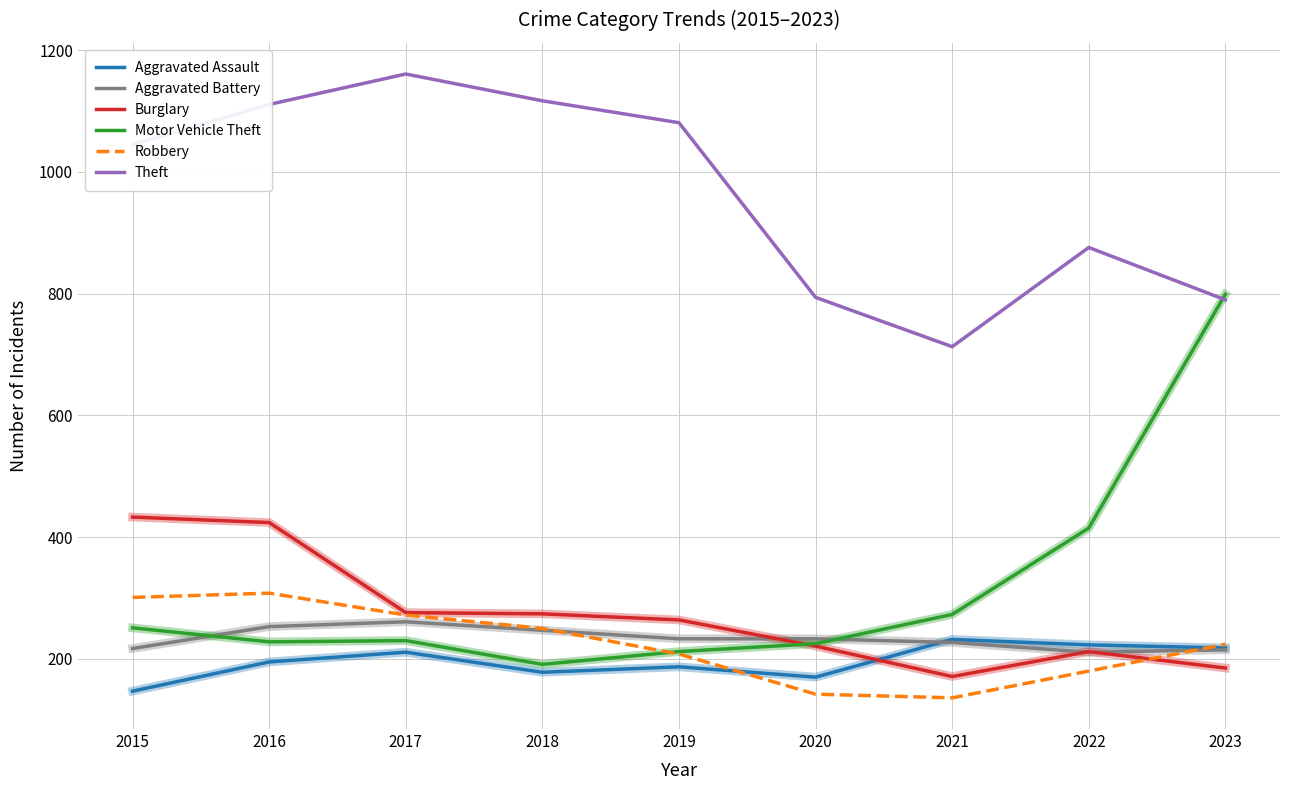

Which series has the largest total across all categories?

Theft